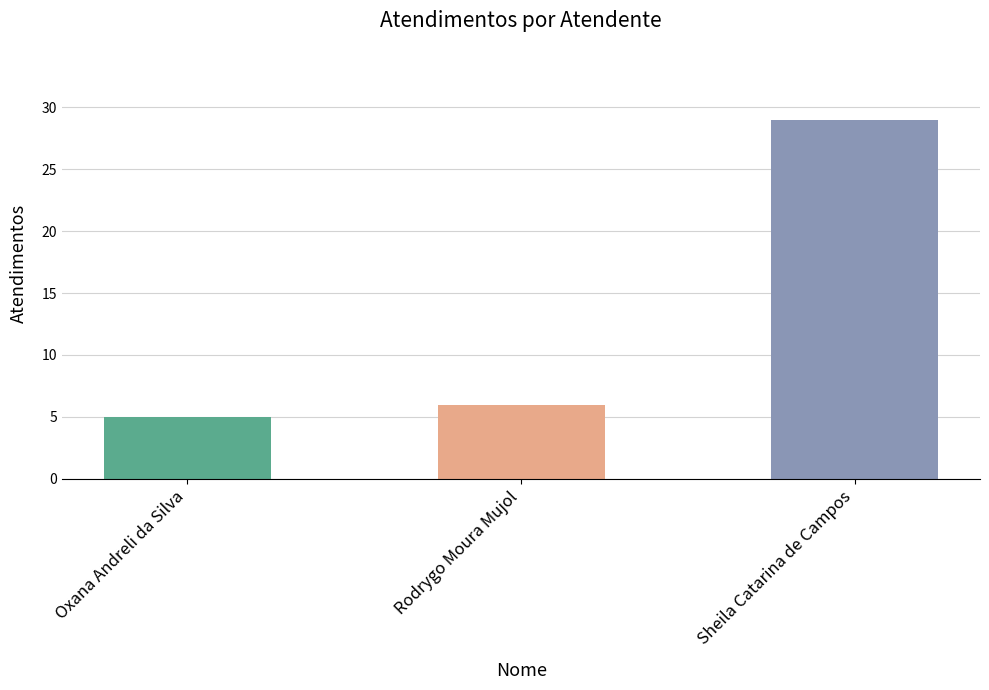

Reading left to right, list all the values displayed in this chart.

Oxana Andreli da Silva=5	Rodrygo Moura Mujol=6	Sheila Catarina de Campos=29